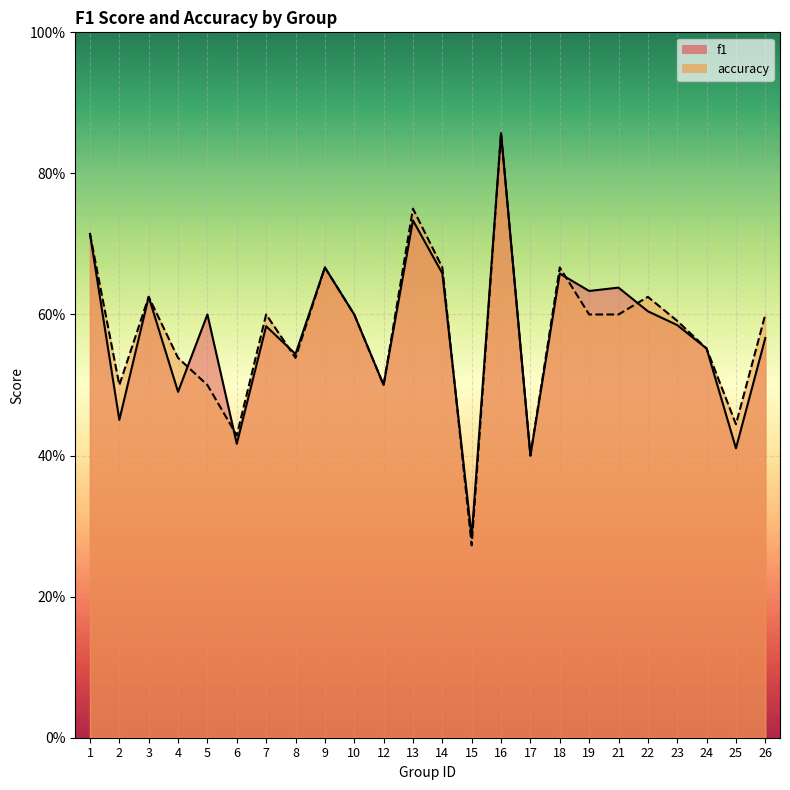

What is the average value of the f1 series?

0.6